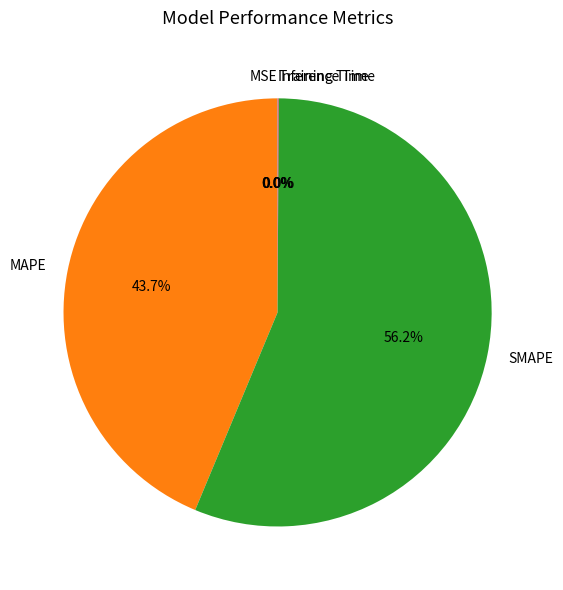

To the nearest percent, what is the difference between the largest and smallest slice percentages?

56%